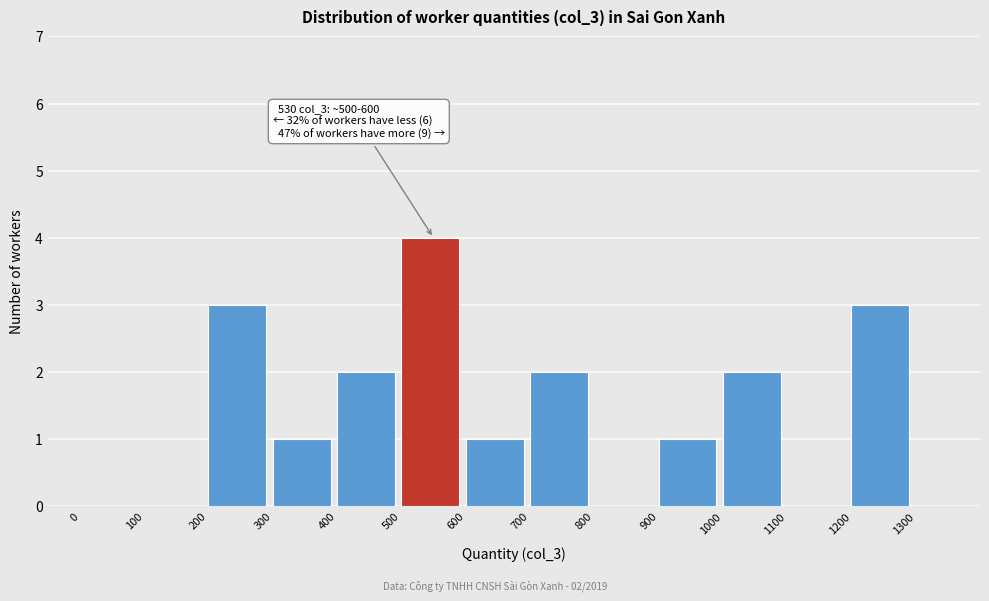

Over which range of the x-axis is the bar tallest?

500 to 600